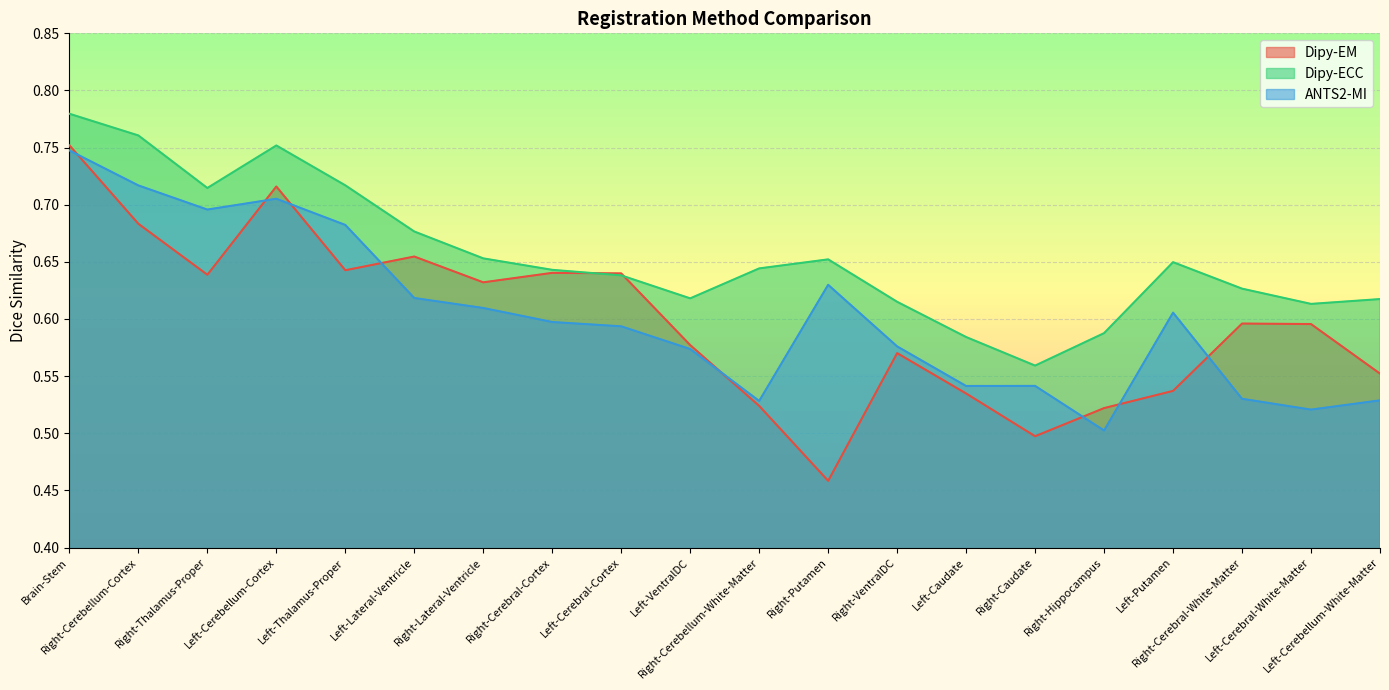

At which label does ANTS2-MI reach its minimum?

Right-Hippocampus